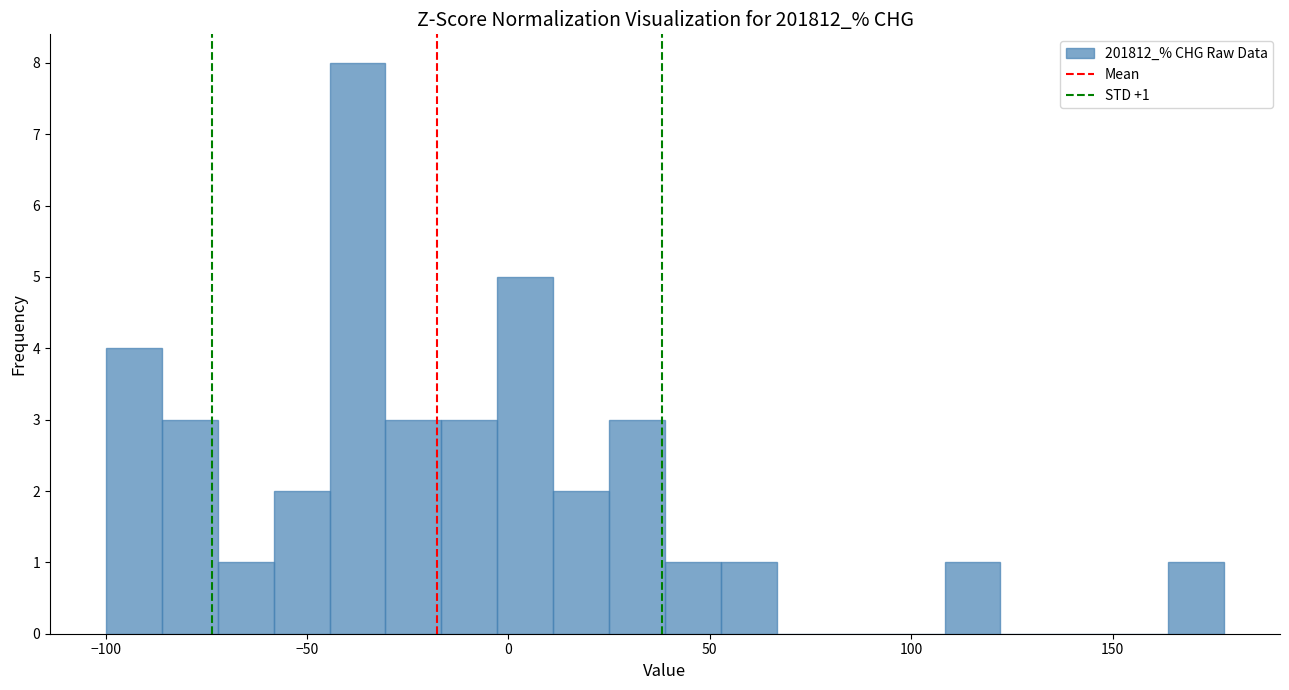

Read against the x-axis, roughly where is the centre of the tallest bar?

-35